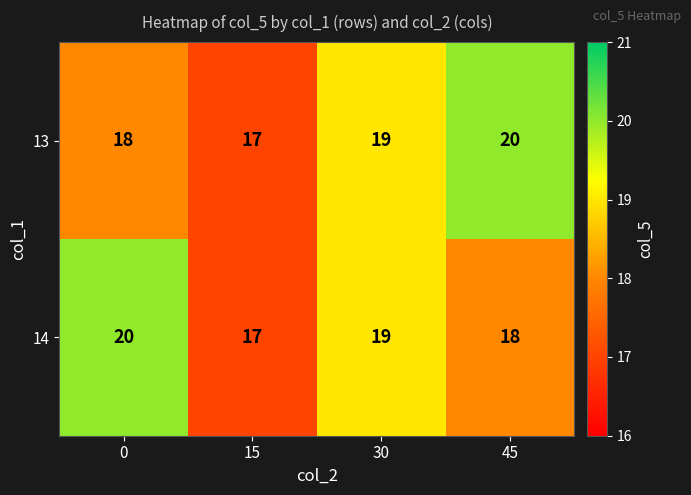

What is the sum of all 14 values?

74